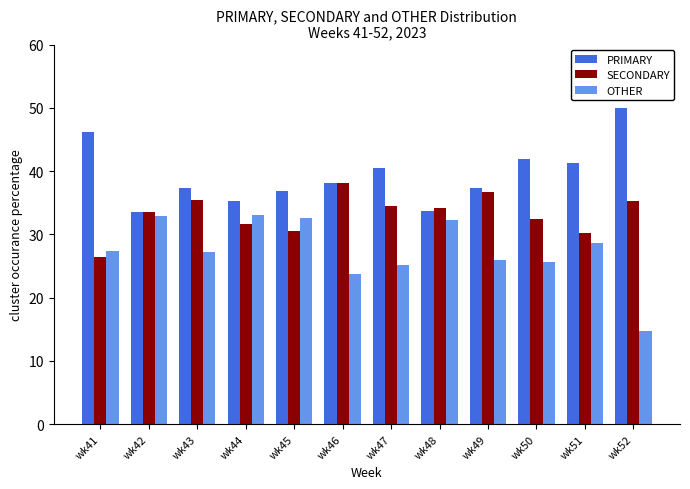

Which series changed the most between wk41 and wk49?

SECONDARY